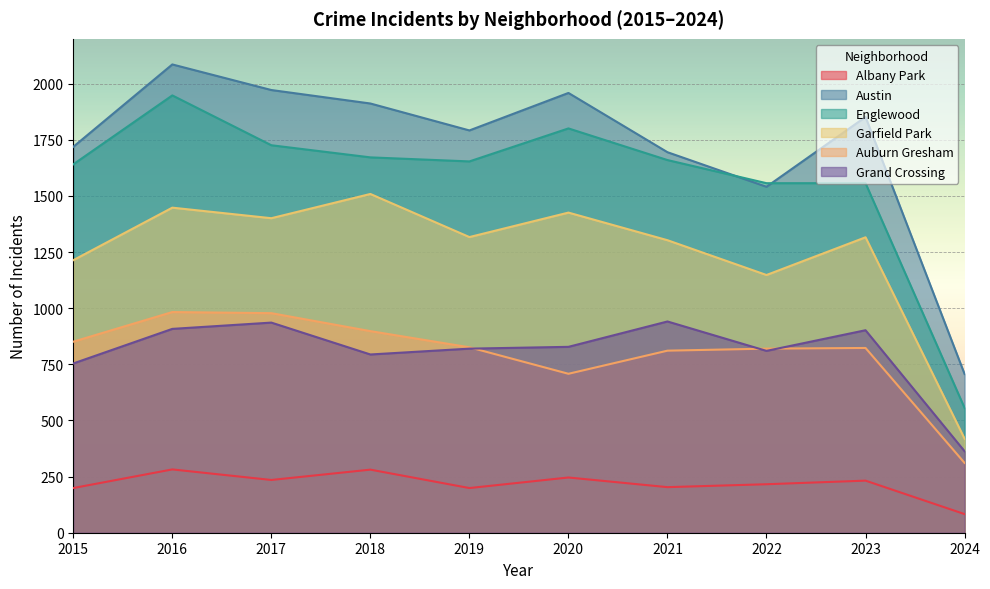

How many lines are shown in the chart?

6